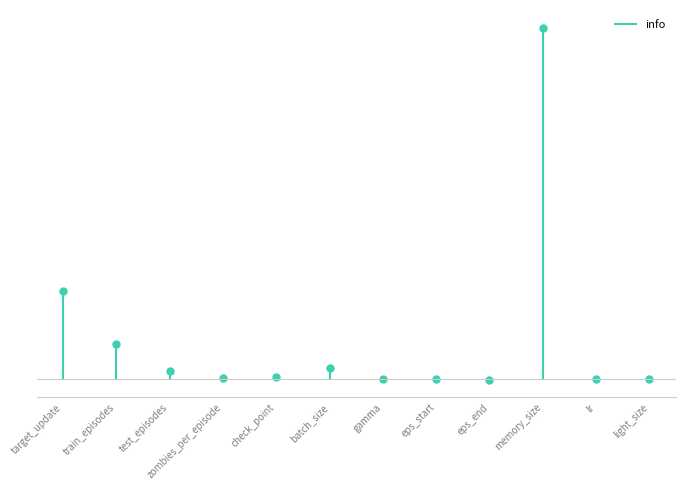

How many values are above zero?

11